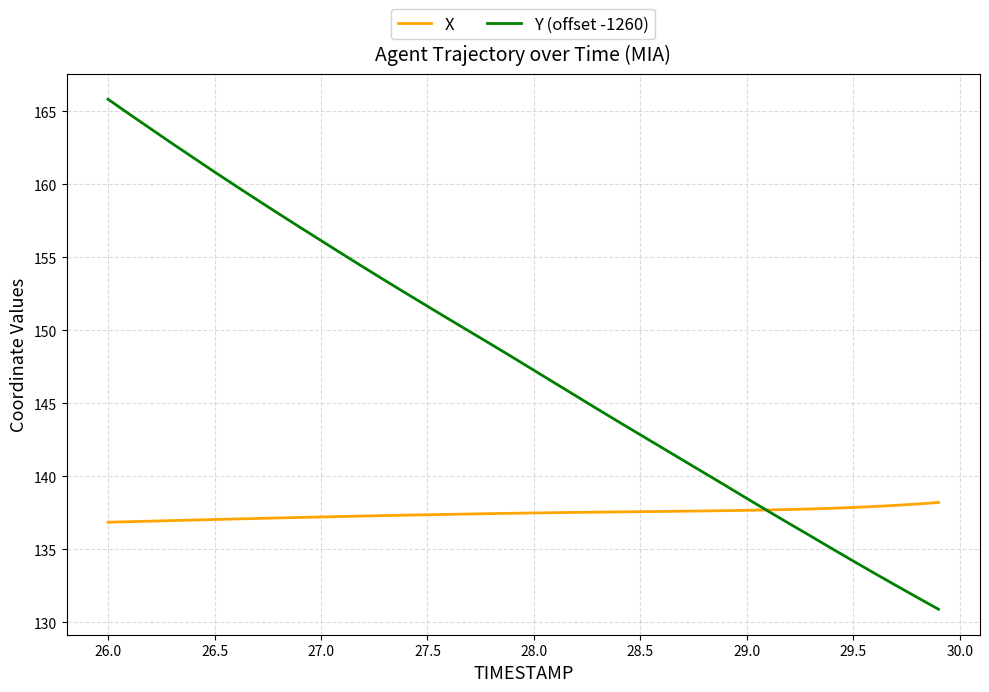

What is the maximum value shown in the chart?

165.8